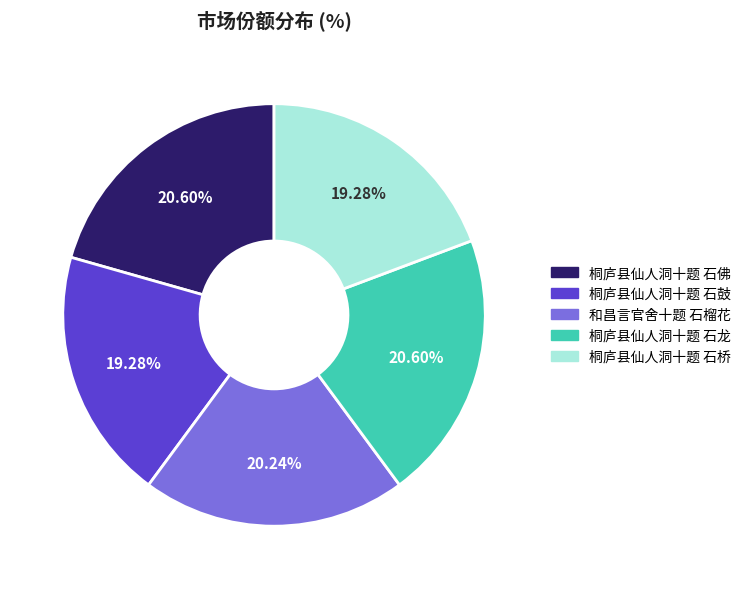

How many segments does this pie chart have?

5